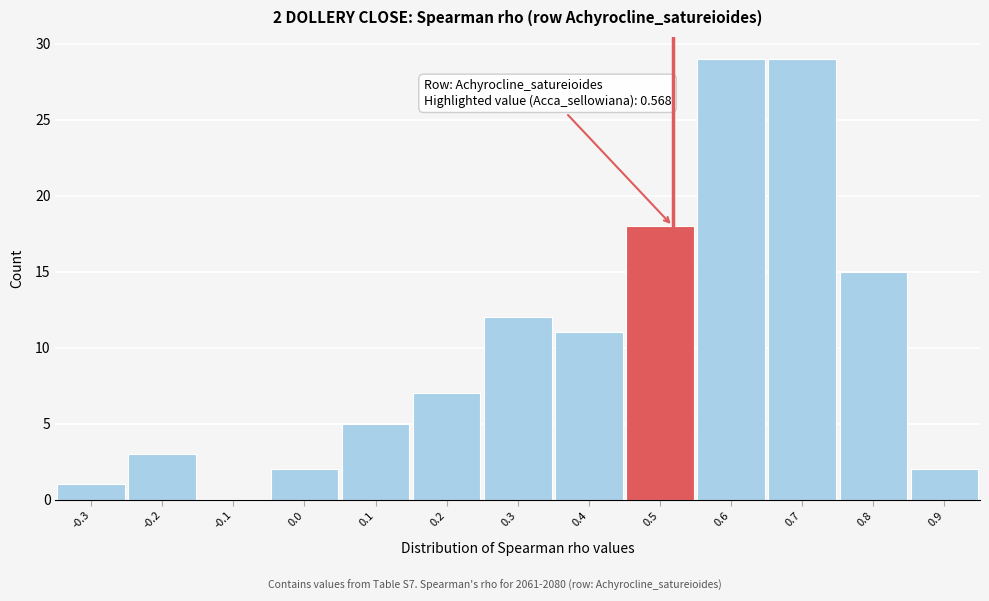

Reading left to right, list all the values displayed in this chart.

-0.3=1	-0.2=3	-0.1=0	0.0=2	0.1=5	0.2=7	0.3=12	0.4=11	0.5=18	0.6=29	0.7=29	0.8=15	0.9=2